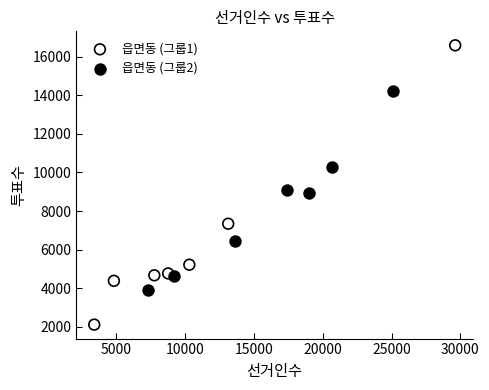

Which series contains the highest Y value?

읍면동 (그룹1)